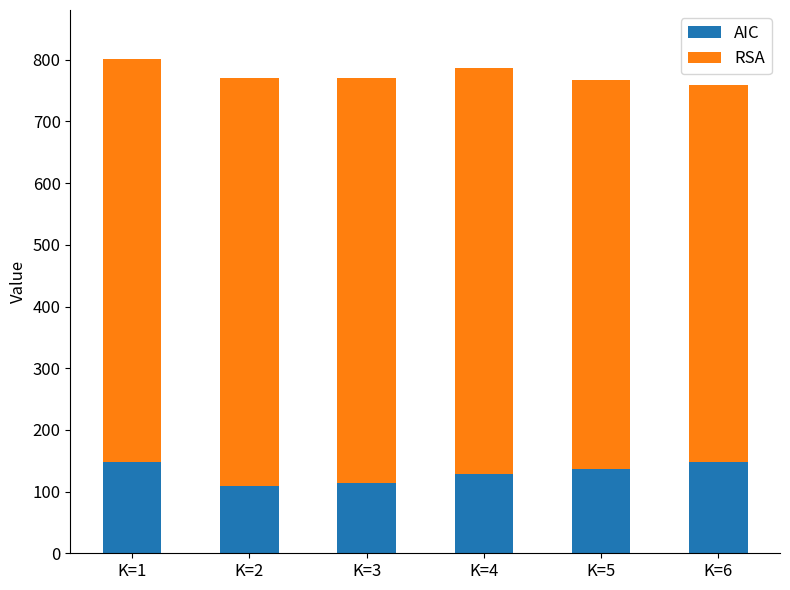

What is the difference between the AIC values at K=2 and K=1?

39.5